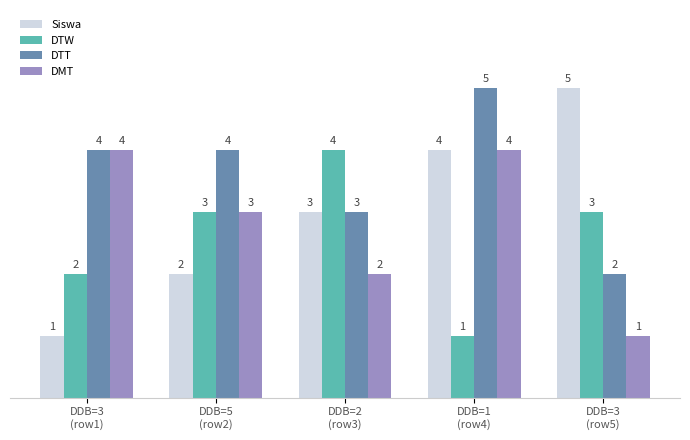

What is the sum of the Siswa values at DDB=3
(row5) and DDB=1
(row4)?

9